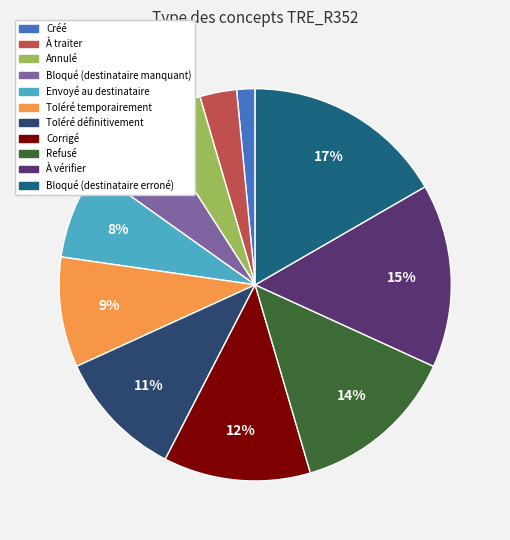

Is there any slice that represents more than half of the pie?

No